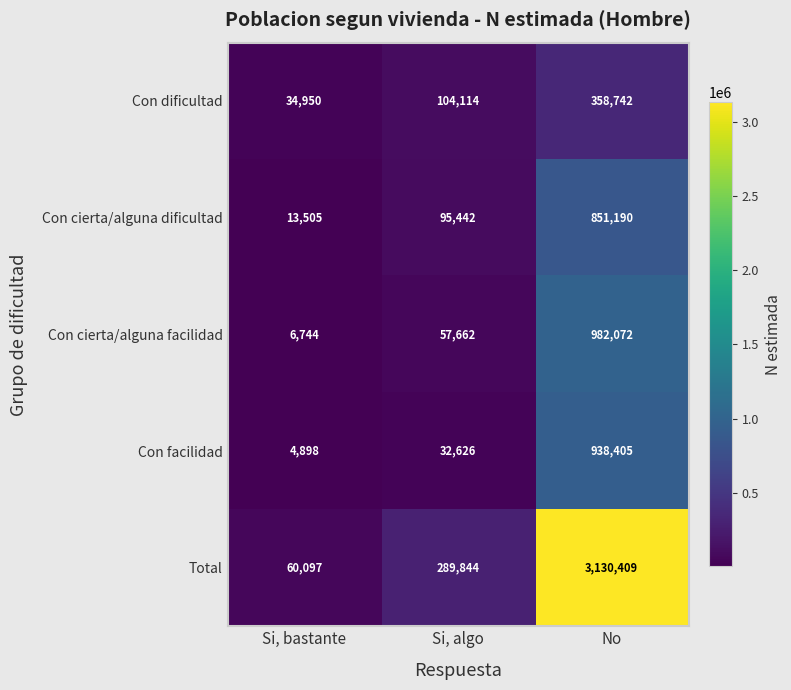

Rank the series by their maximum value, from highest to lowest.

Total, Con cierta/alguna facilidad, Con facilidad, Con cierta/alguna dificultad, Con dificultad